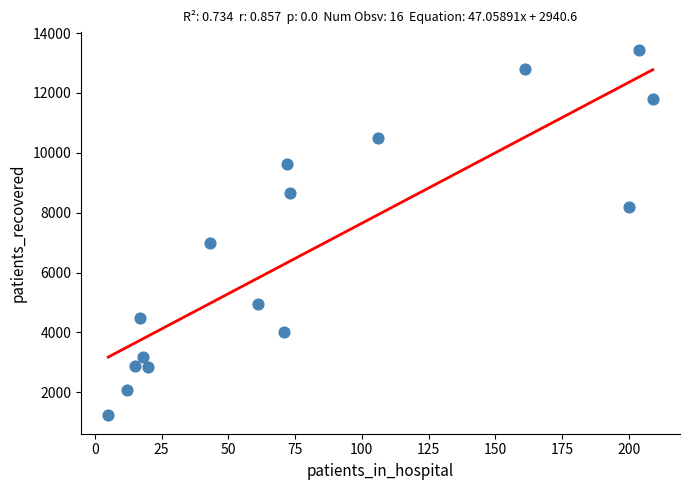

What Y value in the scatter plot is closest to 7323?

6970